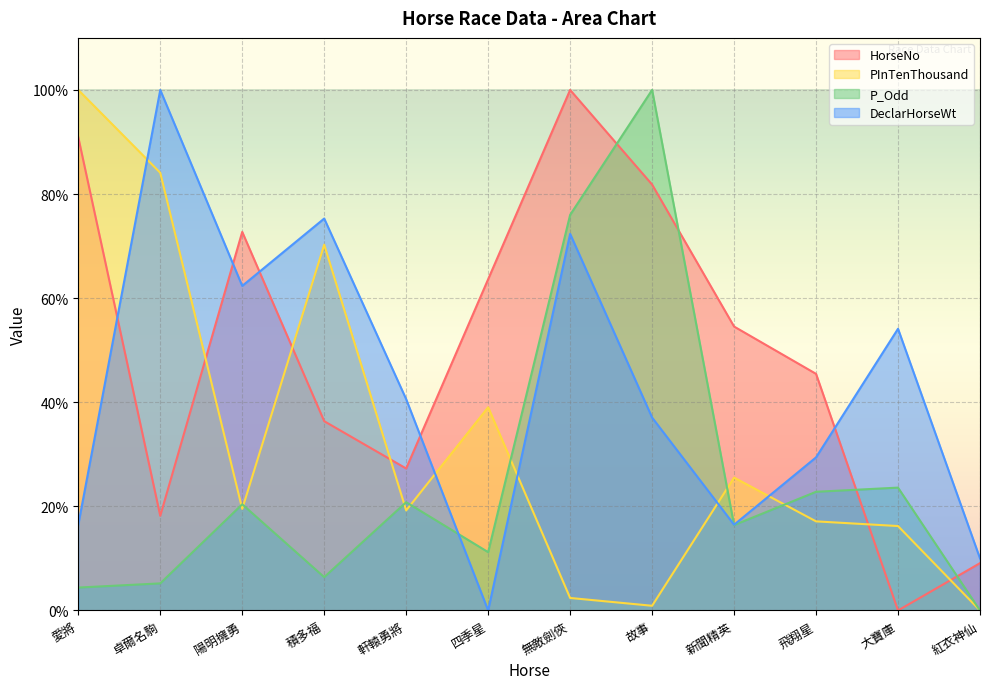

What is the total value across all series at 四季星?

113.9